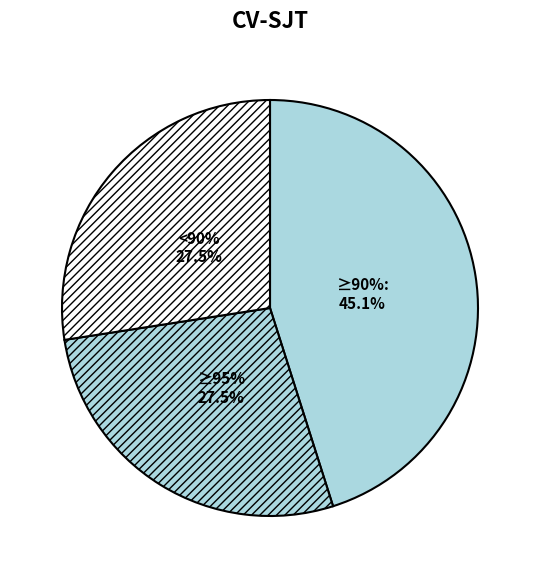

Is it true that ACCT0000257 is 1% of the pie?

False